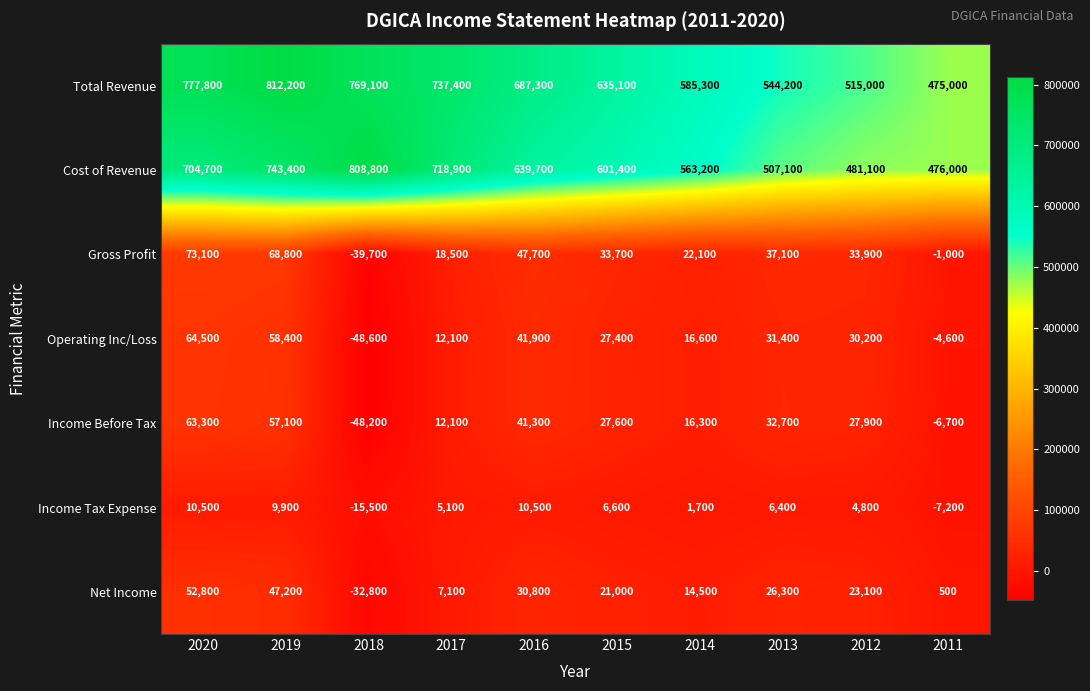

Which series has the largest range (max minus min)?

Total Revenue